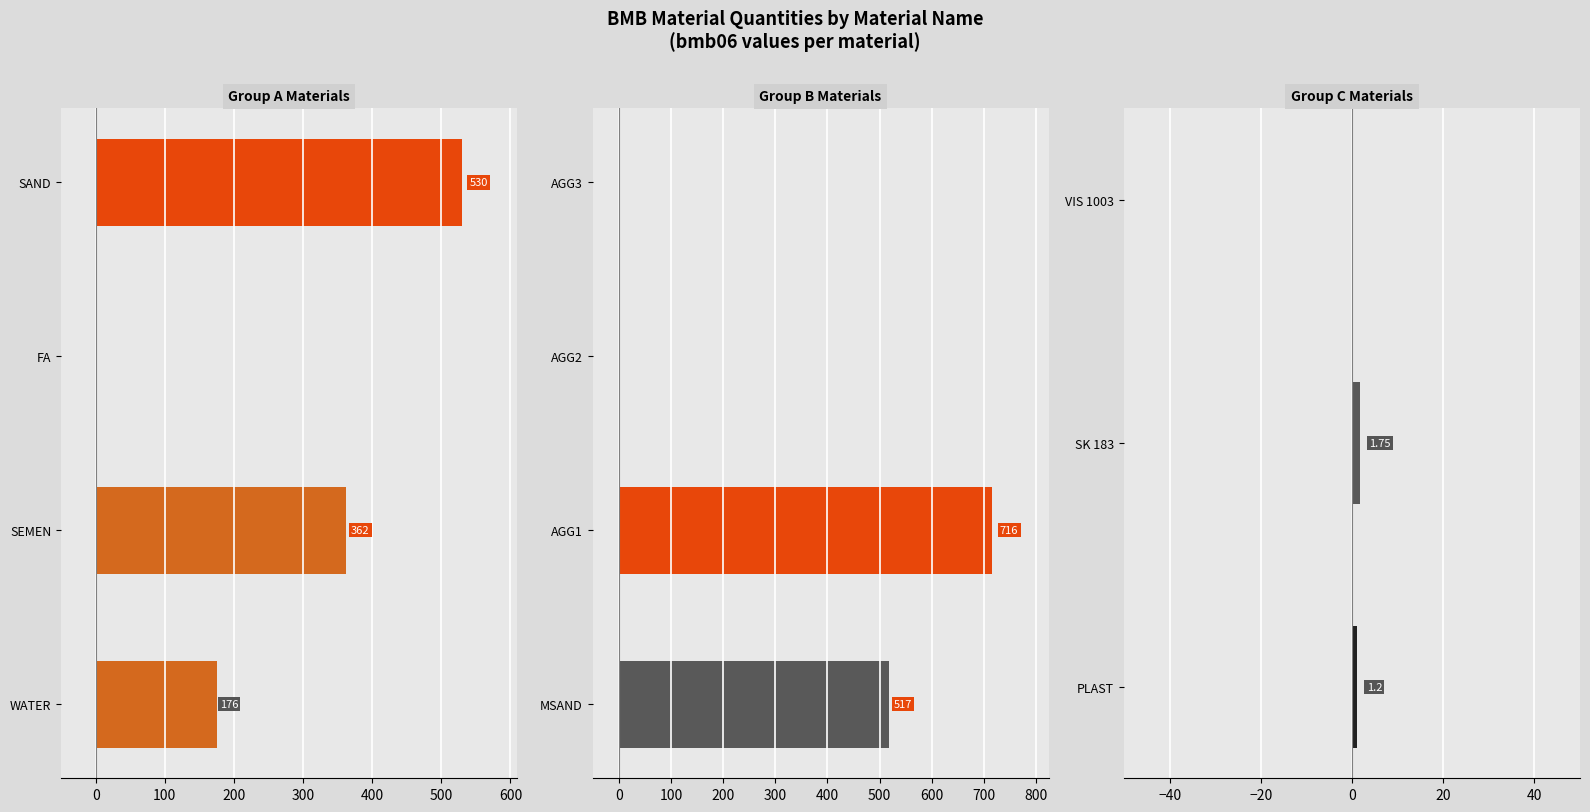

Is it true that bmb02 equals 40.0 at AGG2?

True